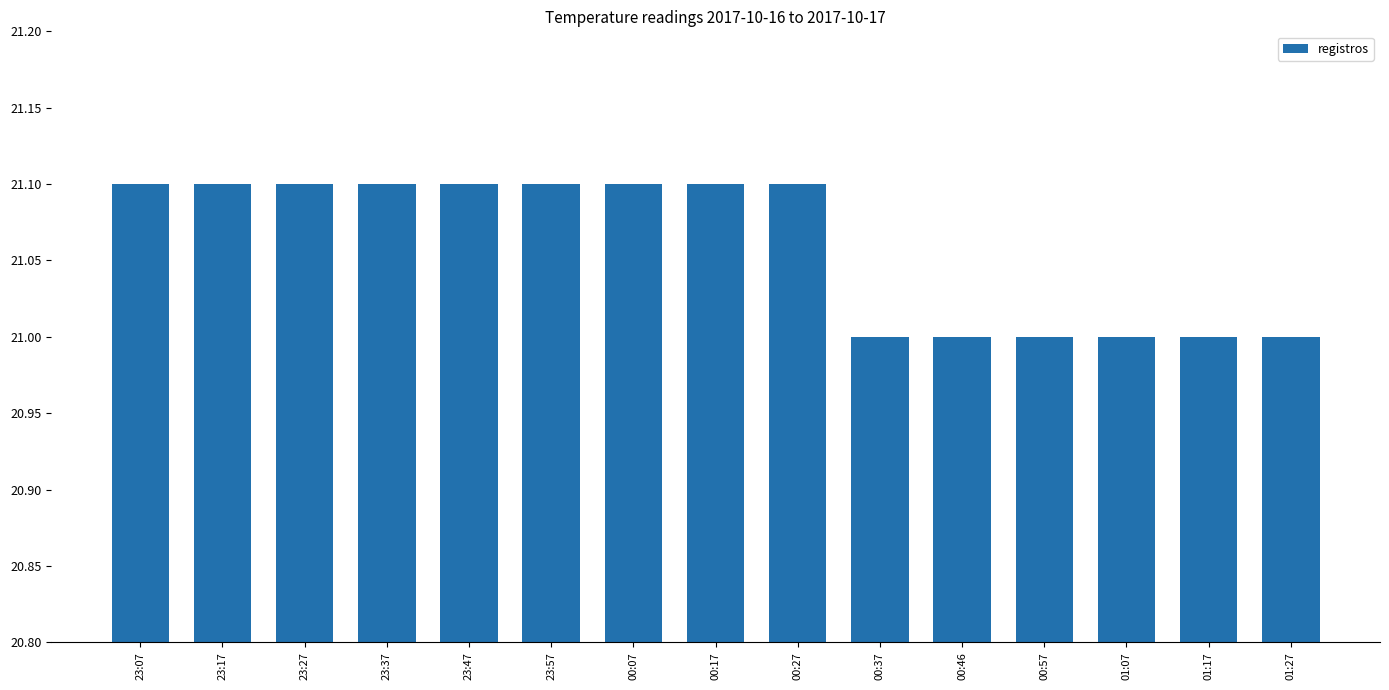

What position from the left is 01:17?

14